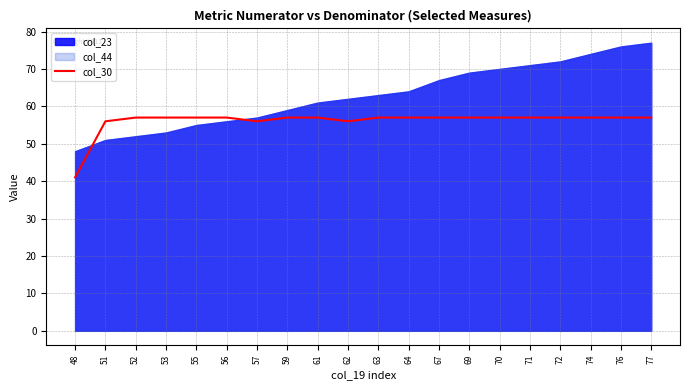

True or false: the data shows 37 at 76.

False